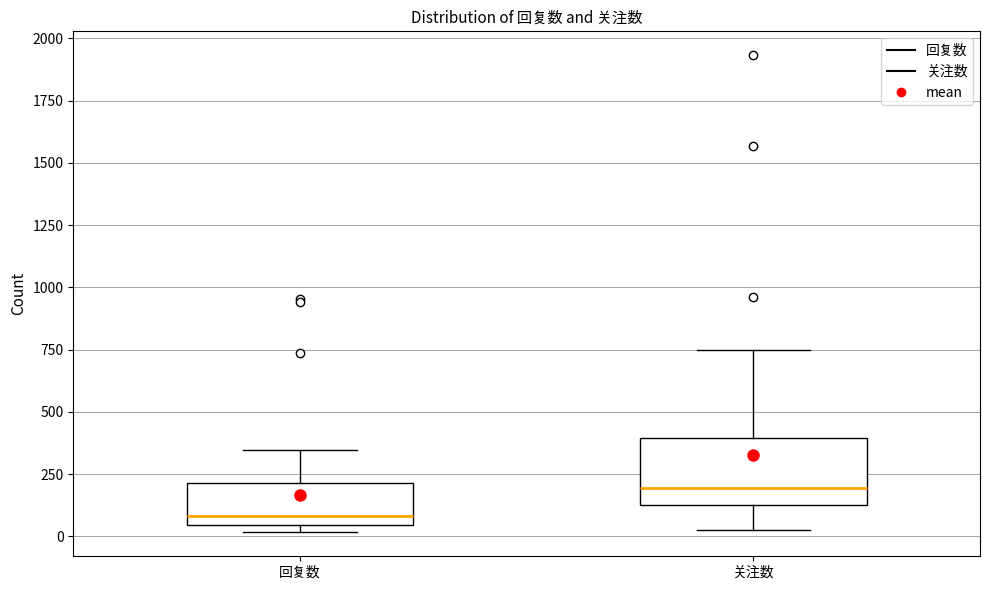

Which box's median line is the lowest?

回复数